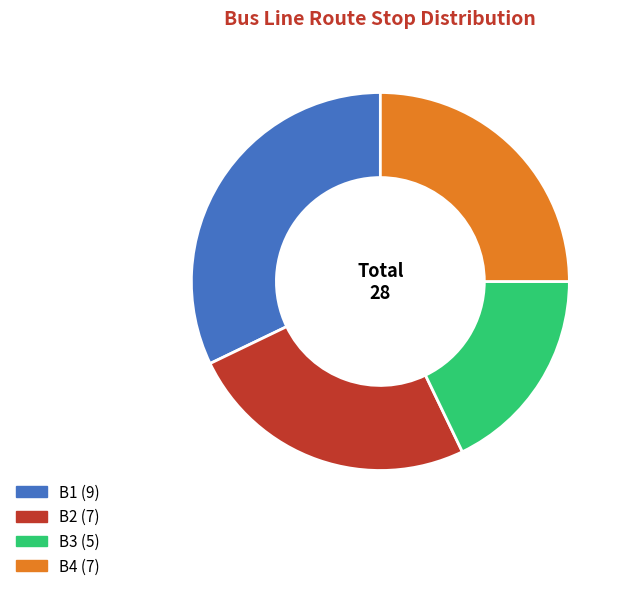

What is the total percentage of B4 and B1?

57.1%